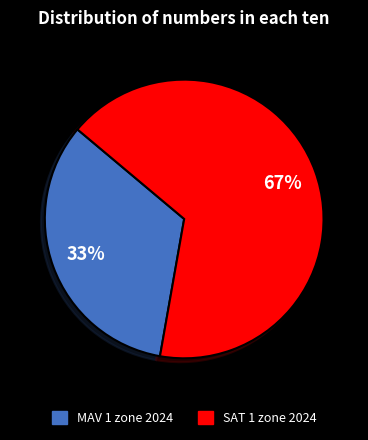

The SAT 1 zone 2024 slice represents 59% of the pie. True or false?

False